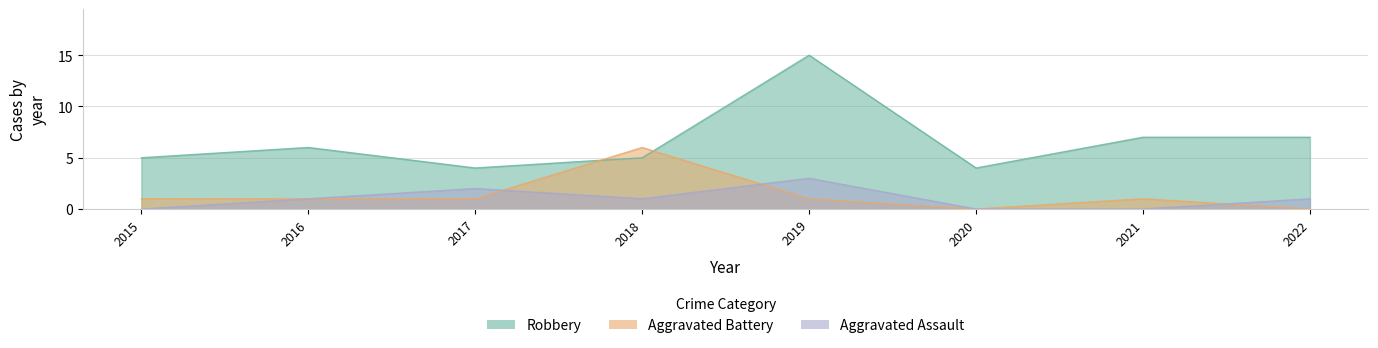

What is the sum of all Aggravated Assault values?

8